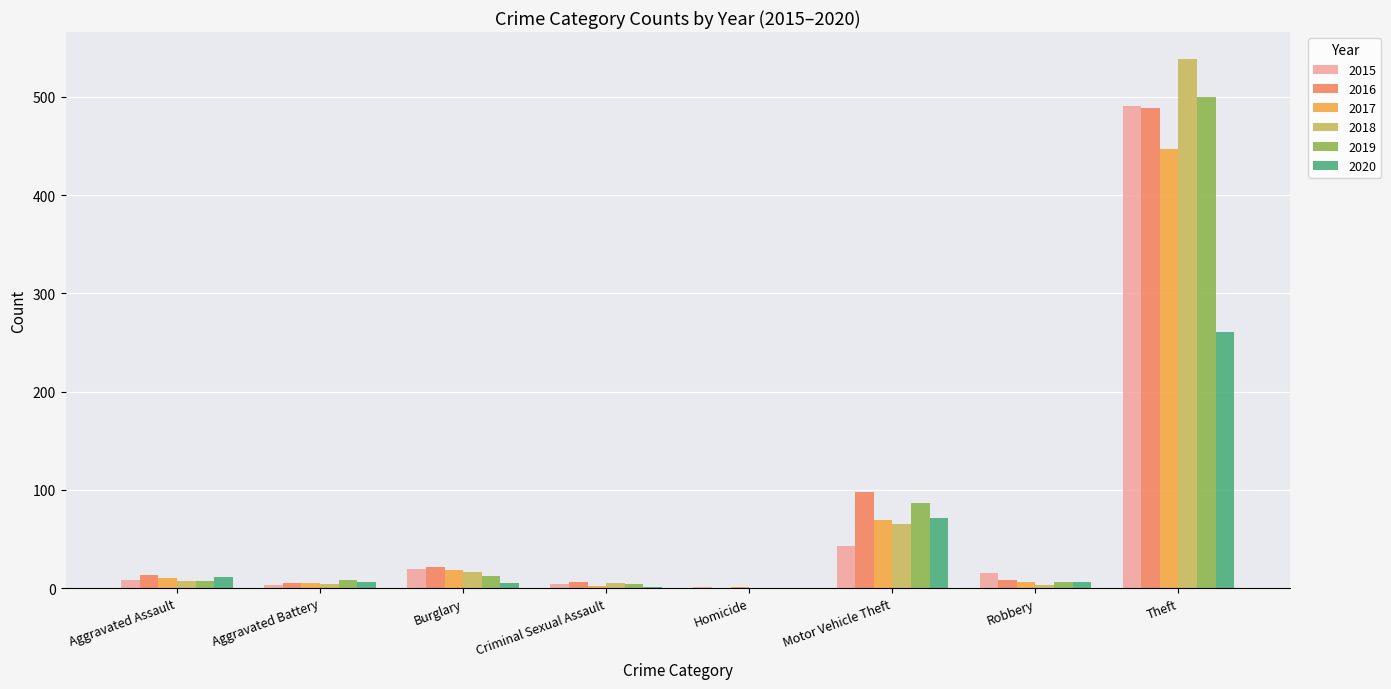

What is the highest value of the 2017 series?

447